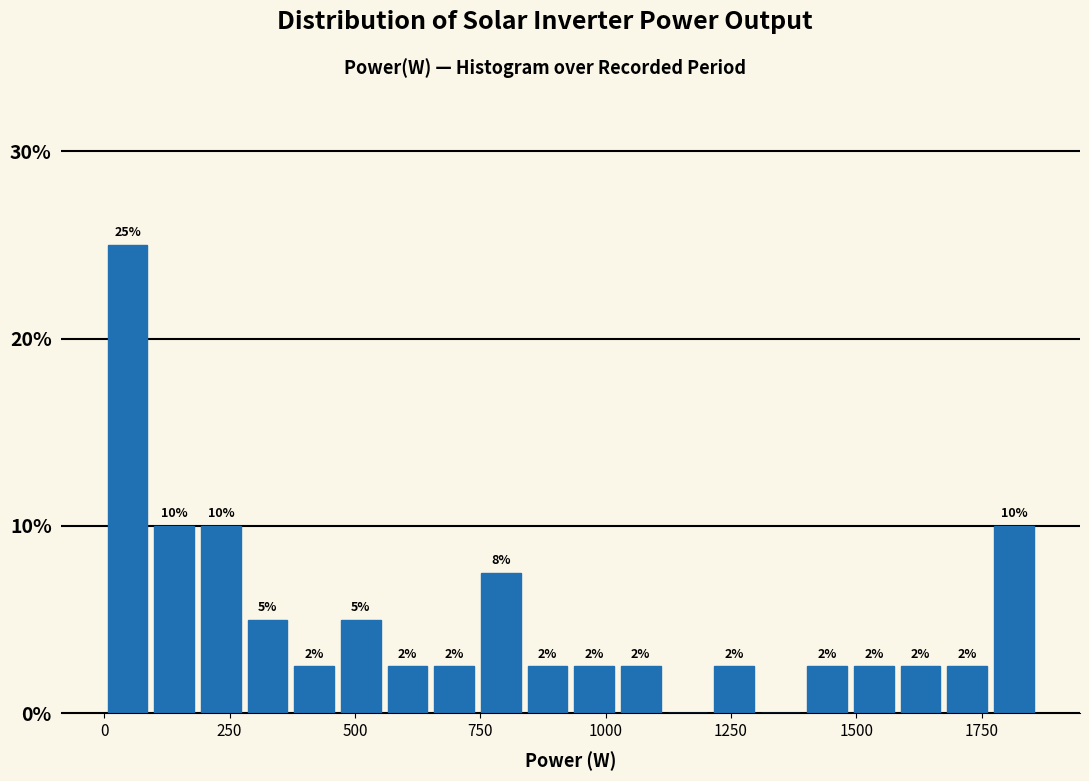

Around what value on the x-axis is the tallest bar? Give the approximate position of its centre, as read against the axis.

50